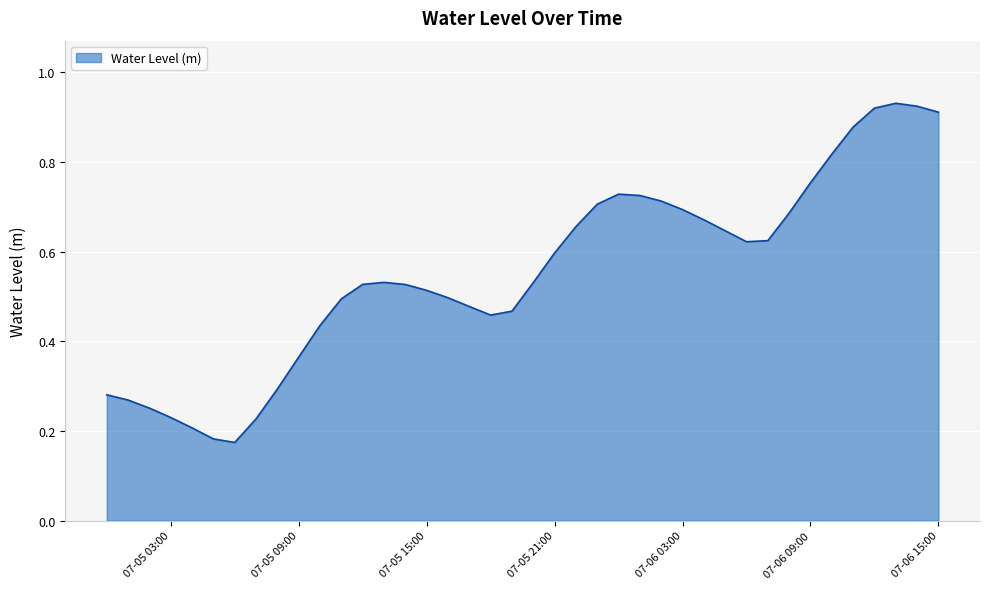

Does the chart display data point markers on the line(s)?

No